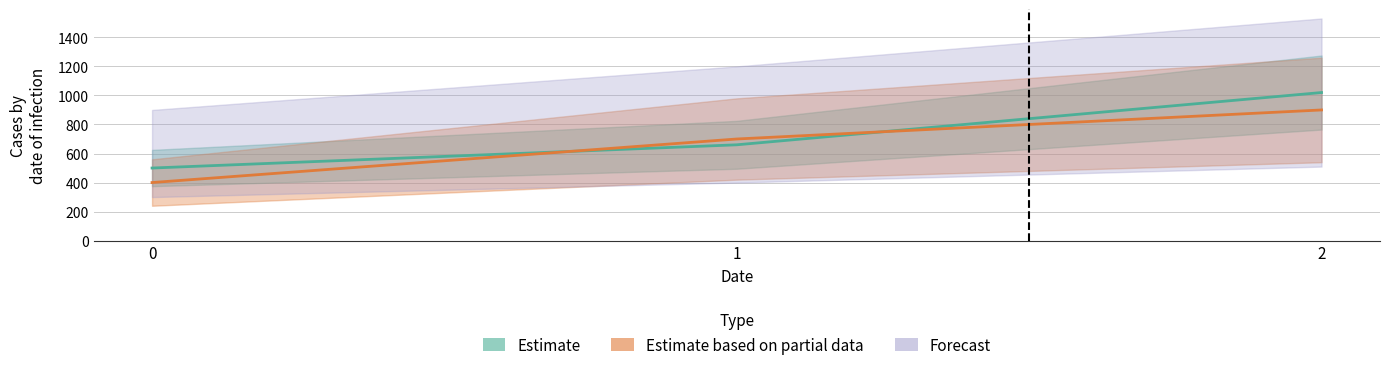

What is the sum of all Estimate values?

2180